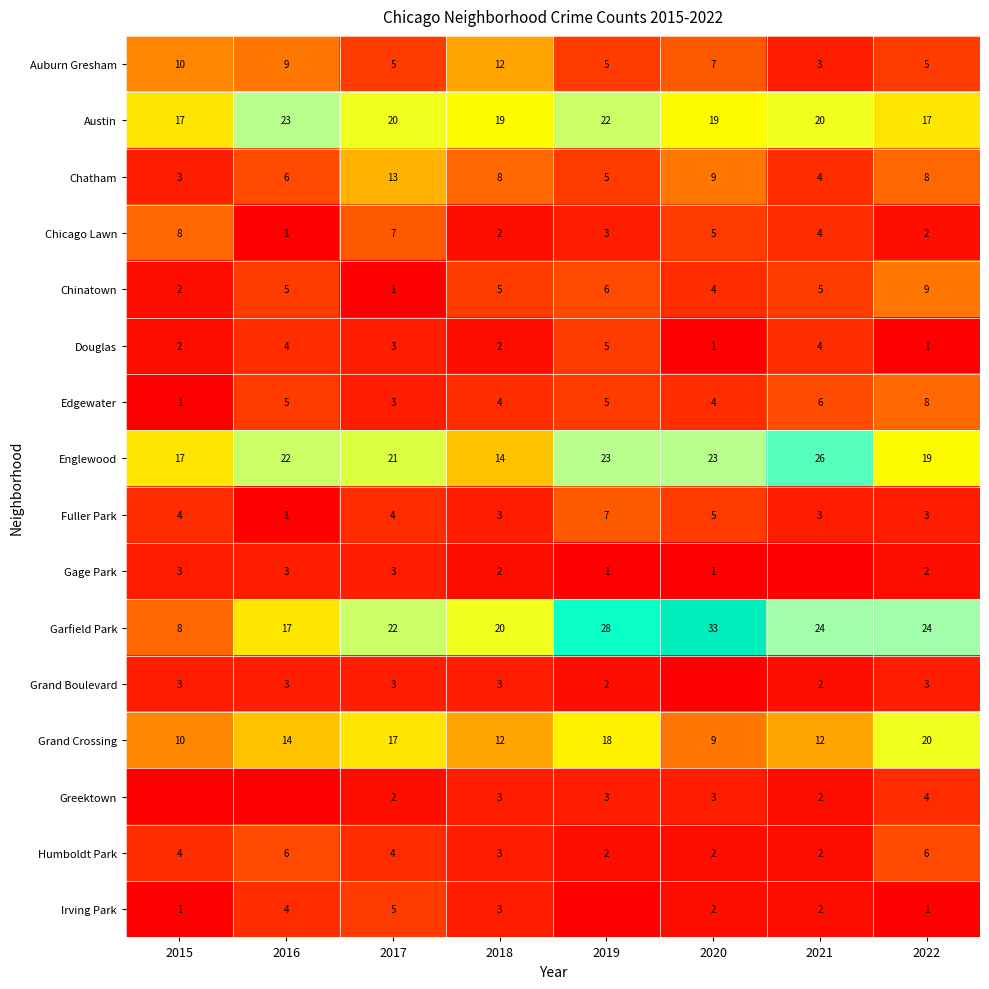

How many categories are shown in the chart?

8